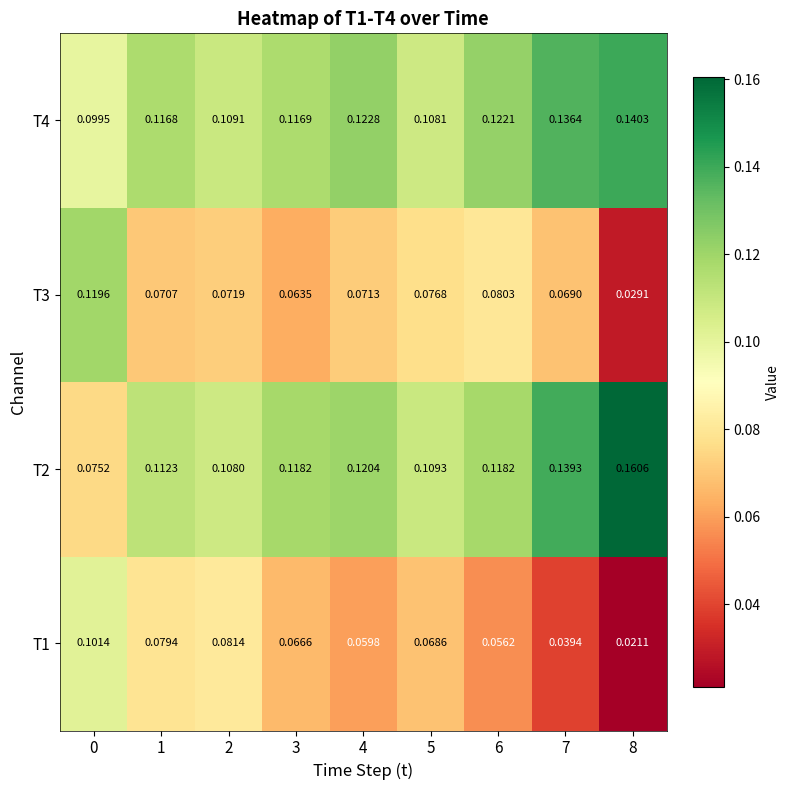

Is the value of T3 at 1 greater than the value of T4 at 8?

No